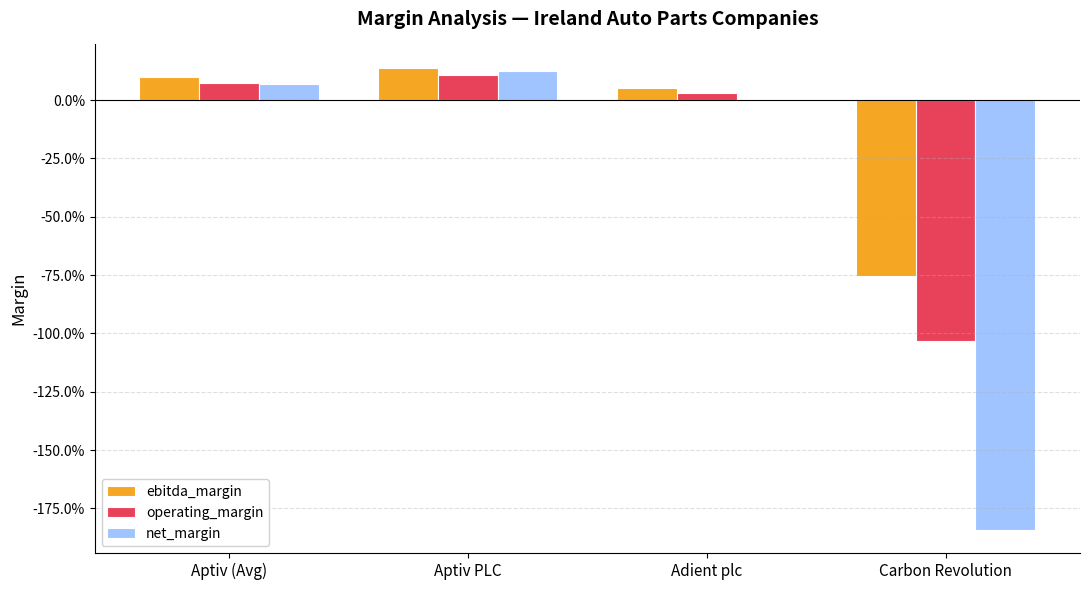

Which series has the largest total across all categories?

ebitda_margin